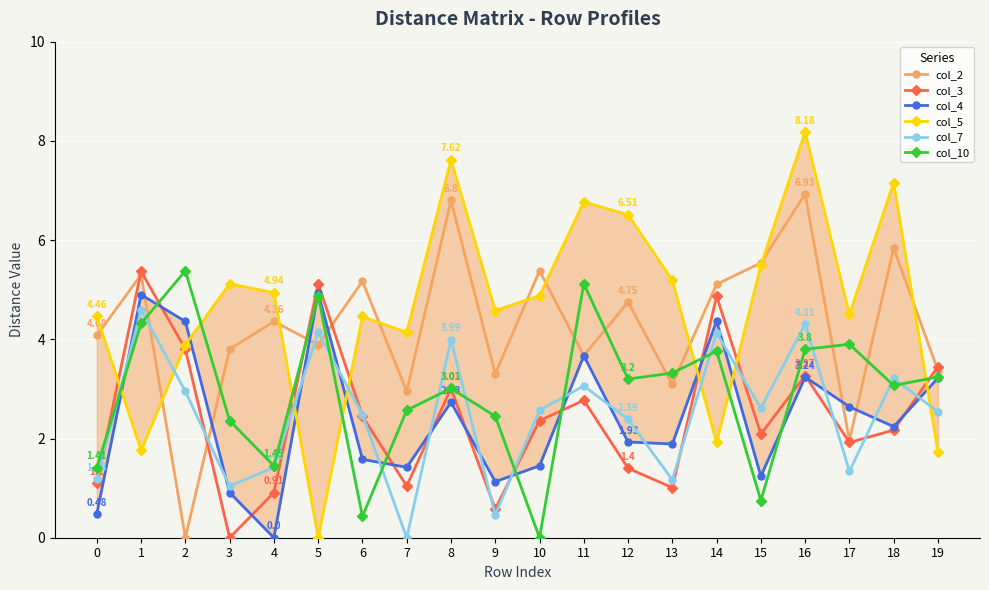

Where is the first local minimum for col_3?

3